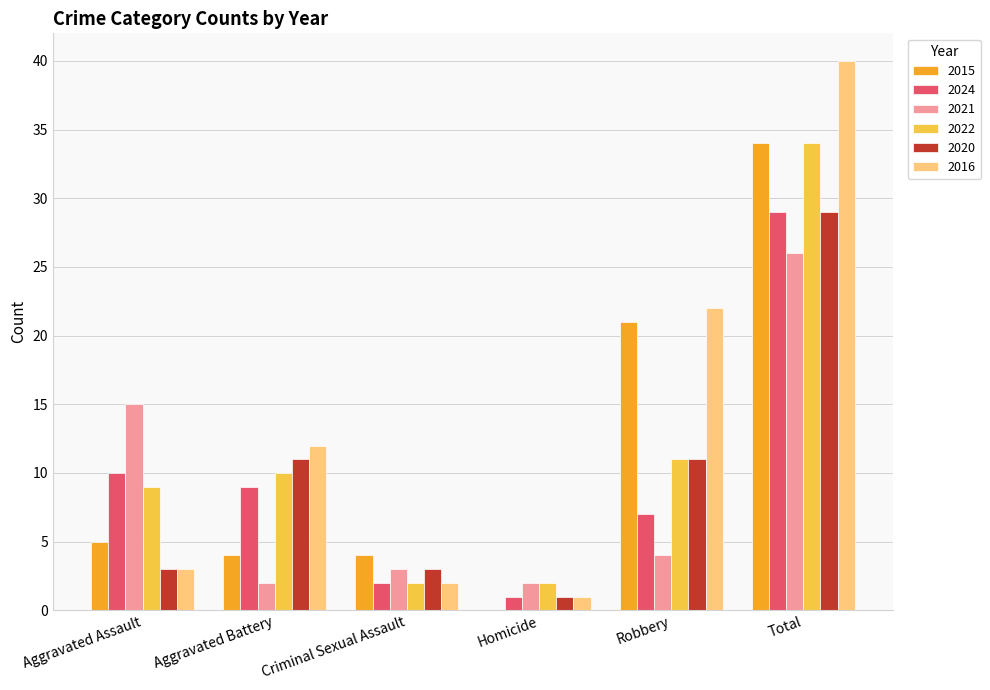

Read the 2015 value at Total.

34